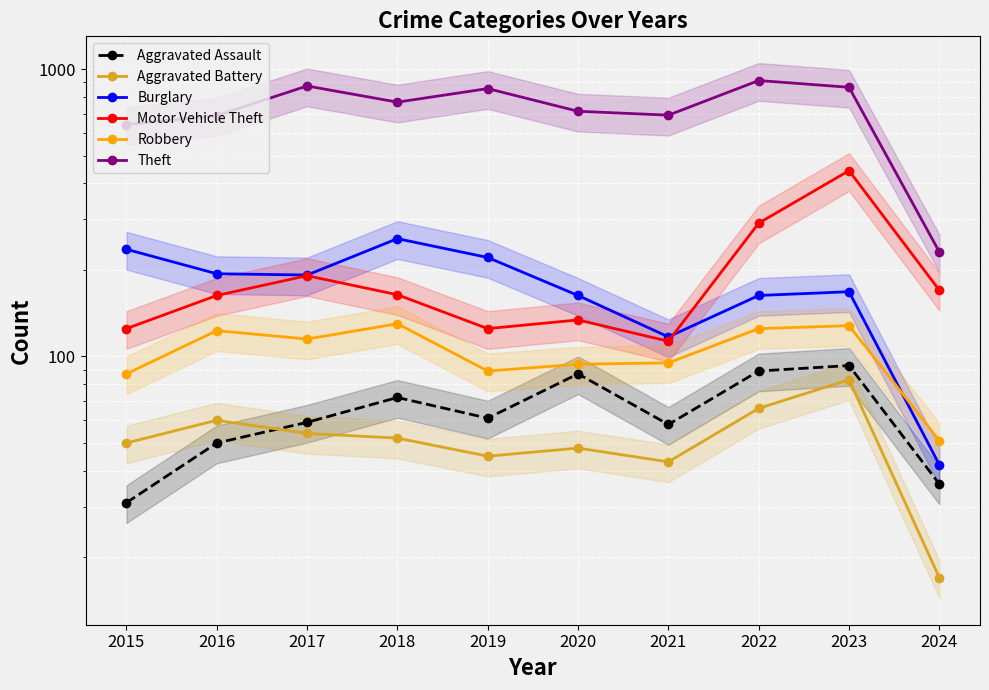

Which series has the largest total across all categories?

Theft